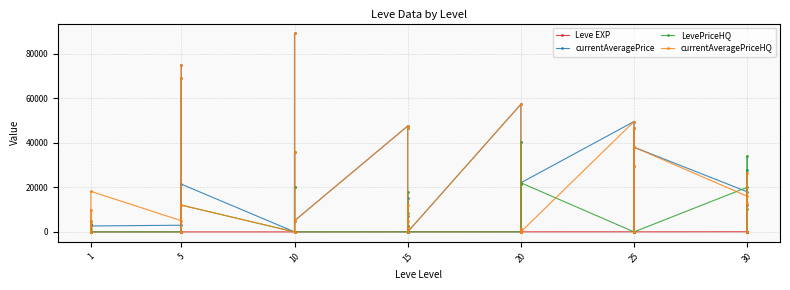

Is this an area chart (filled region under the line)?

No